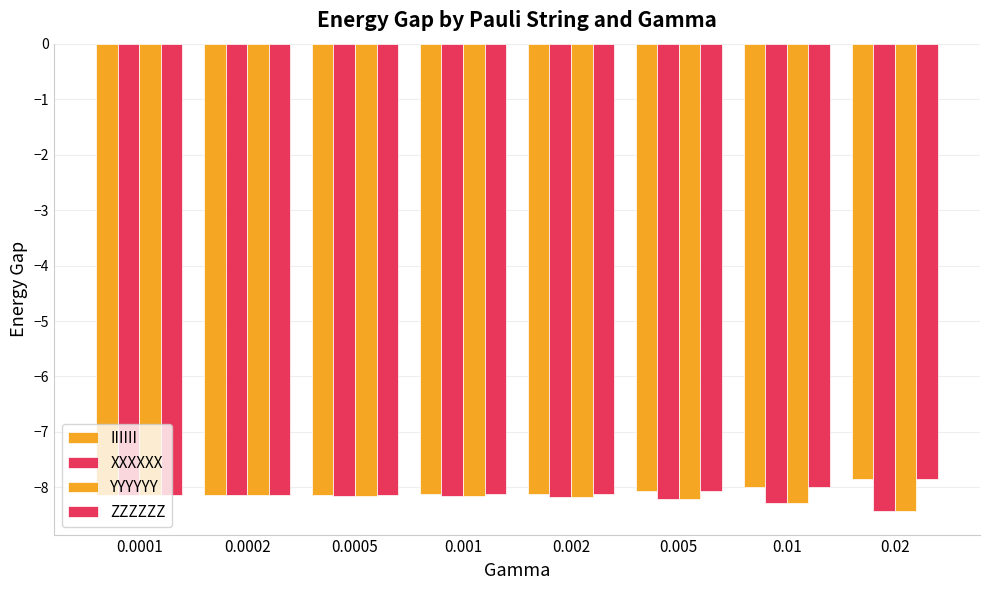

Which label corresponds to the largest value in the chart?

0.02